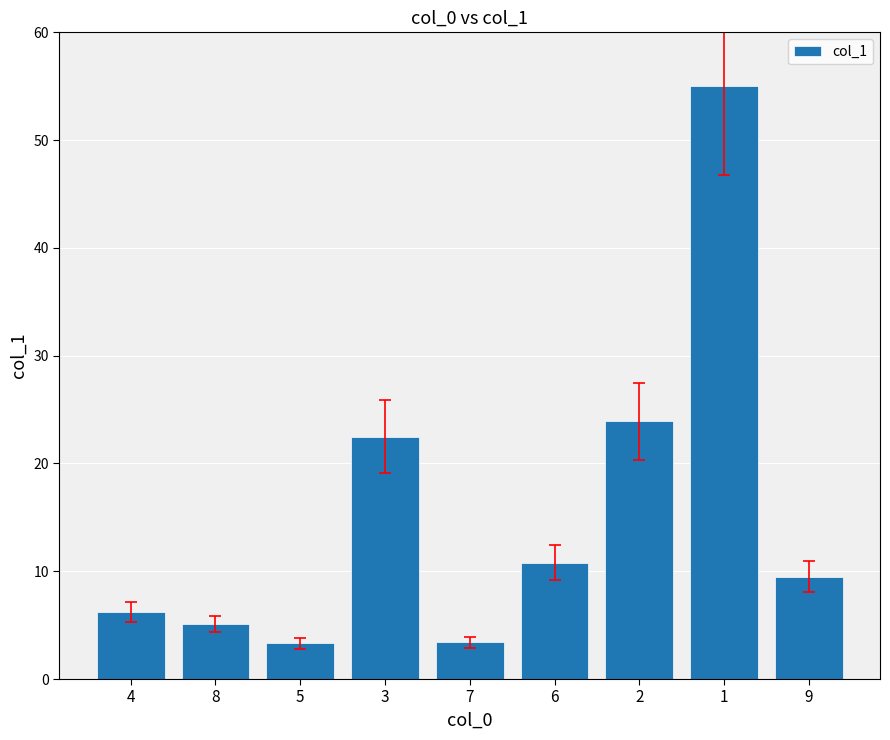

What is the sum of all values?

139.7